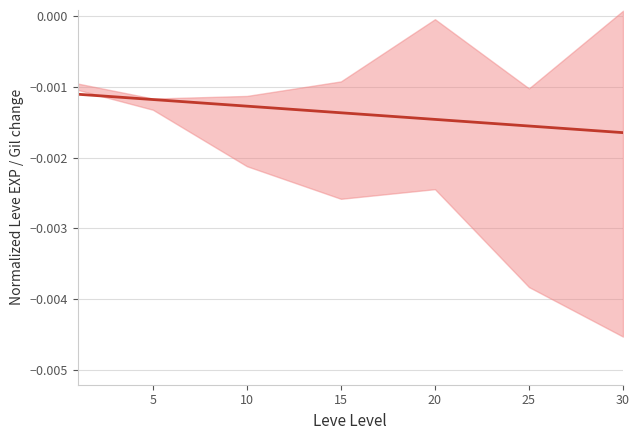

How many distinct data groups are displayed?

1